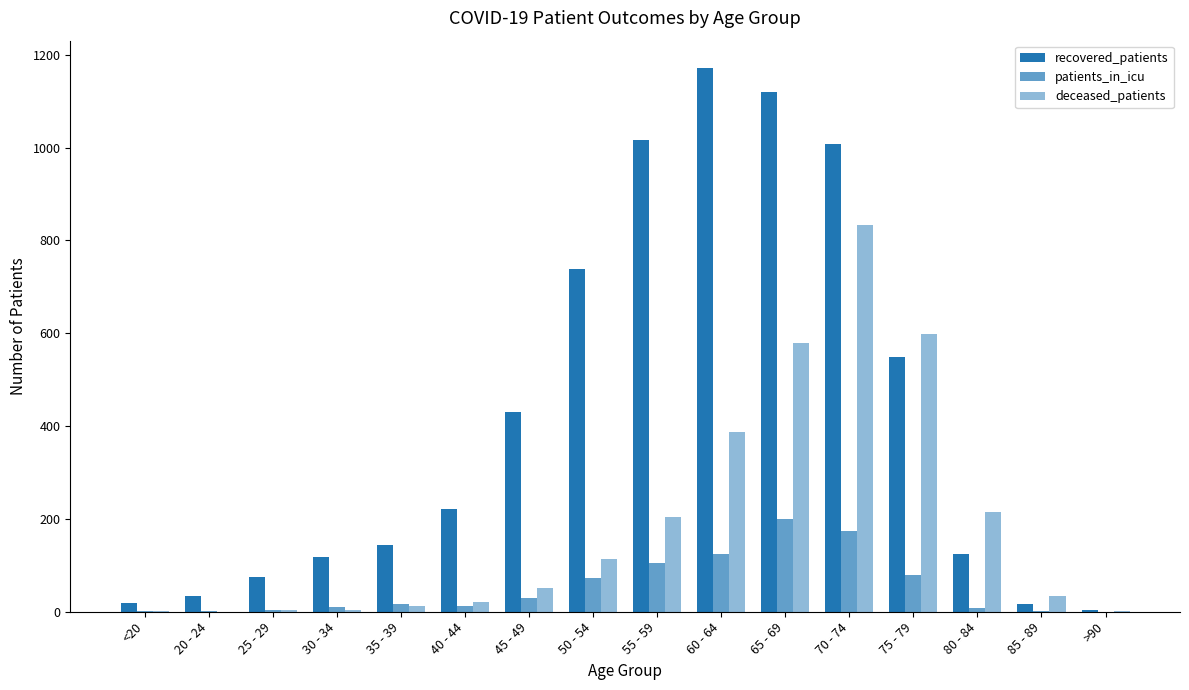

Where is deceased_patients nearest to the value 416?

60 - 64